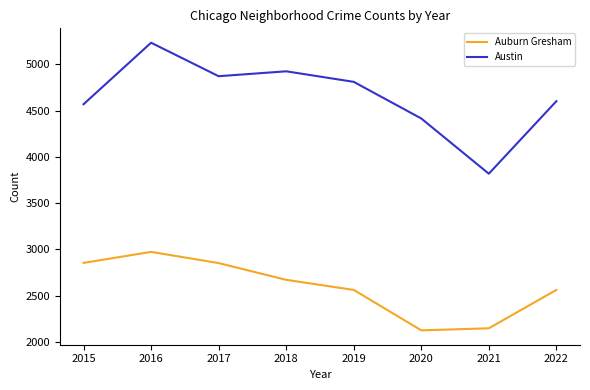

Where is the first local minimum for Austin?

2017